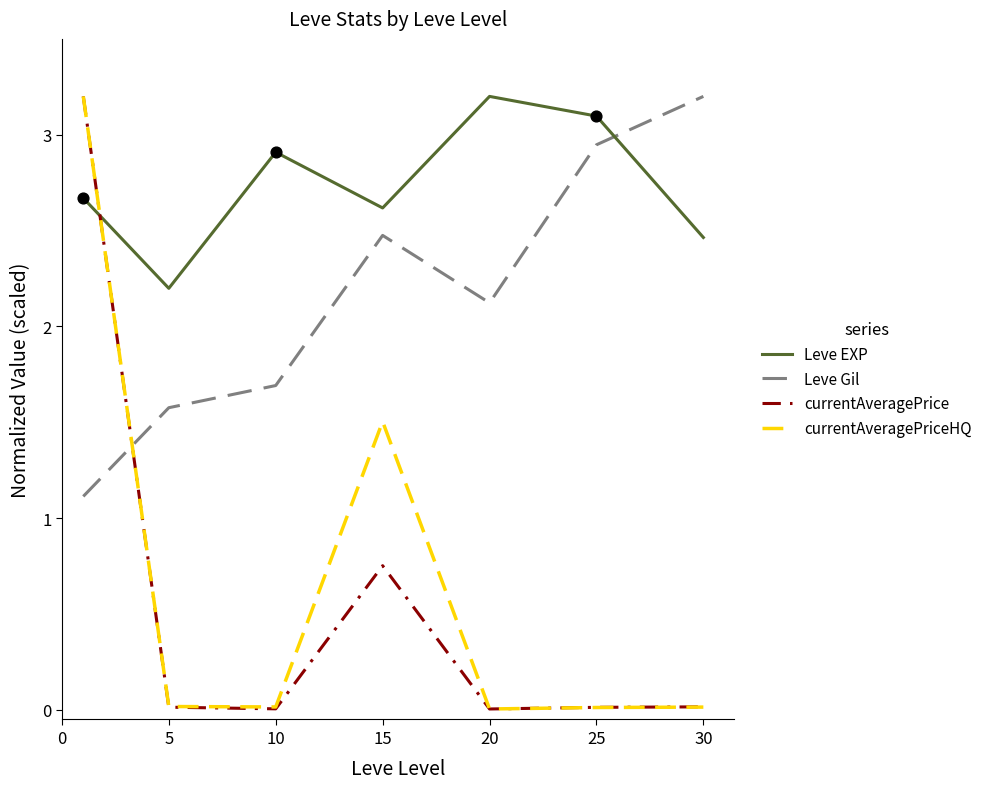

At how many categories does at least one series exceed 0?

7